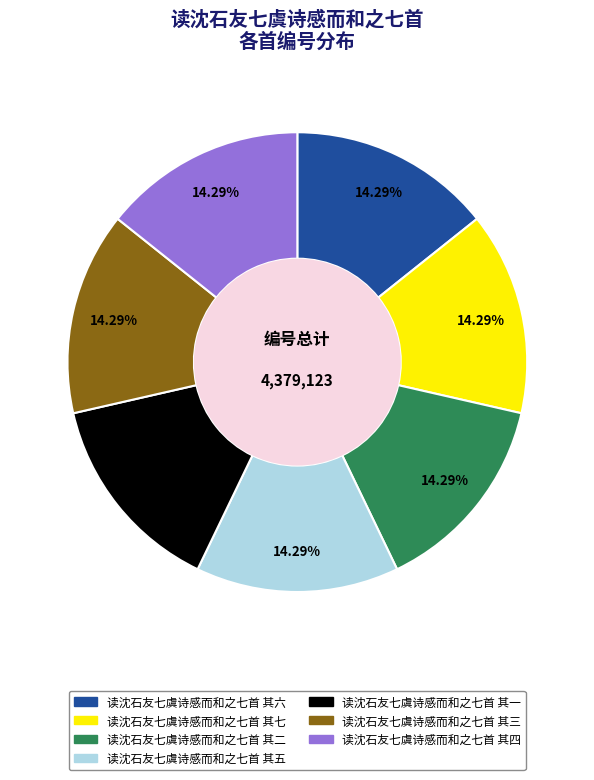

Does 读沈石友七虞诗感而和之七首 其五 account for over 50% of the chart?

No